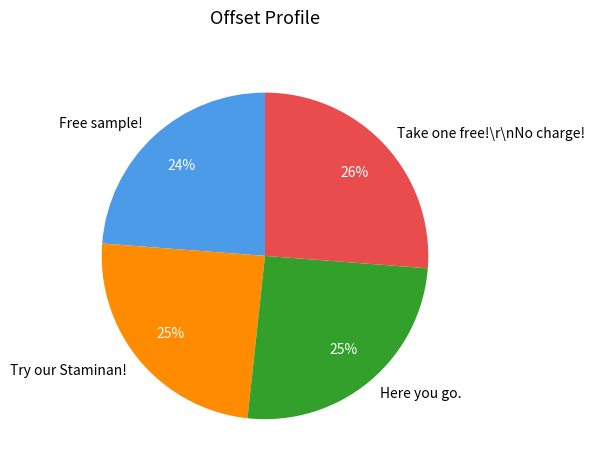

The Here you go. slice represents 33% of the pie. True or false?

False